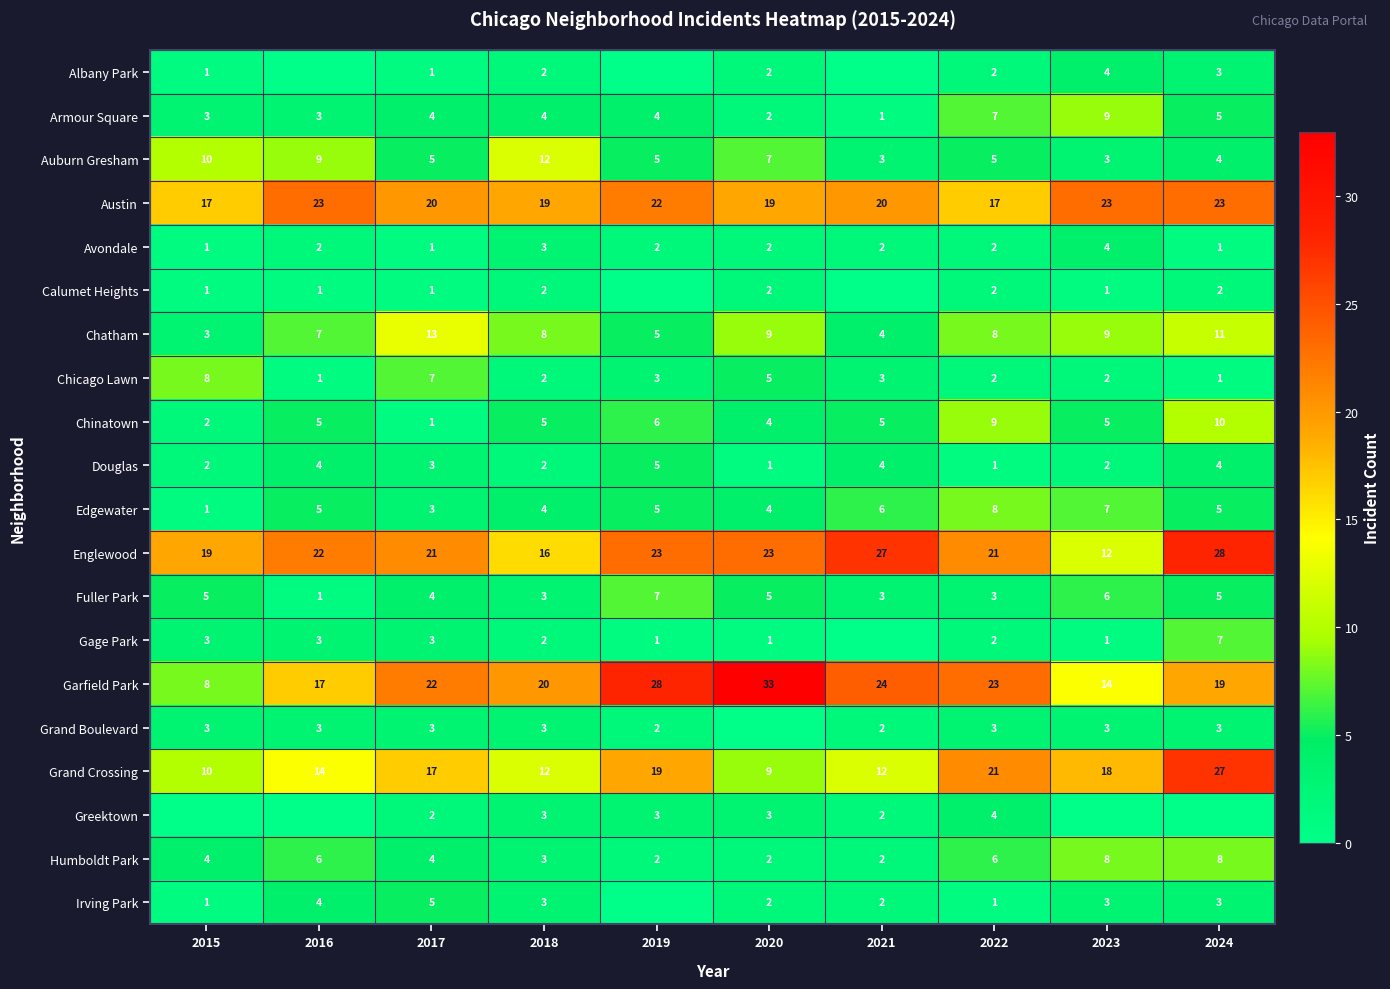

What is the total value across all series at 2021?

122